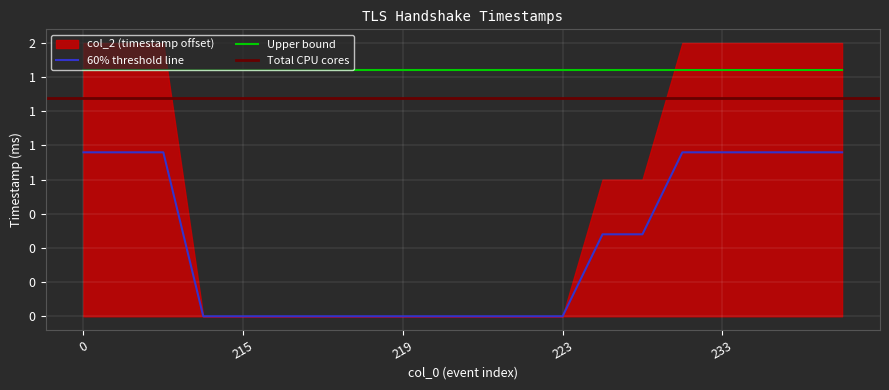

Rank the categories by value from lowest to highest.

214, 215, 216, 217, 218, 219, 220, 221, 222, 223, 224, 225, 0, 204, 205, 232, 233, 234, 235, 236